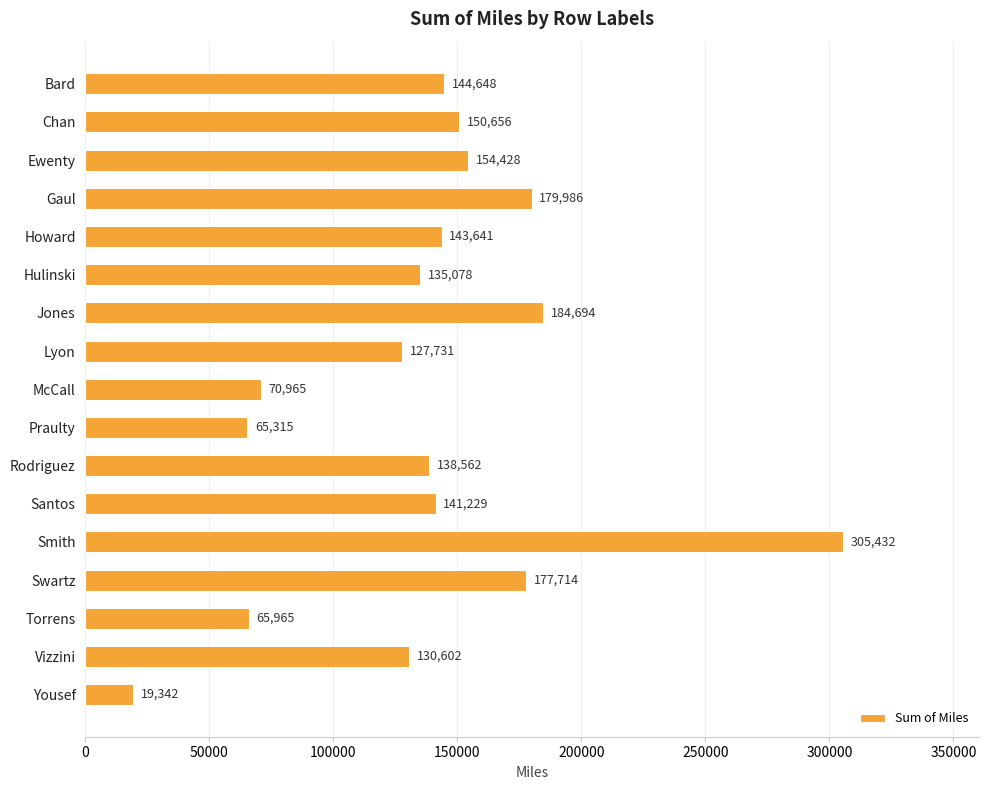

How many data points are above 141229?

9